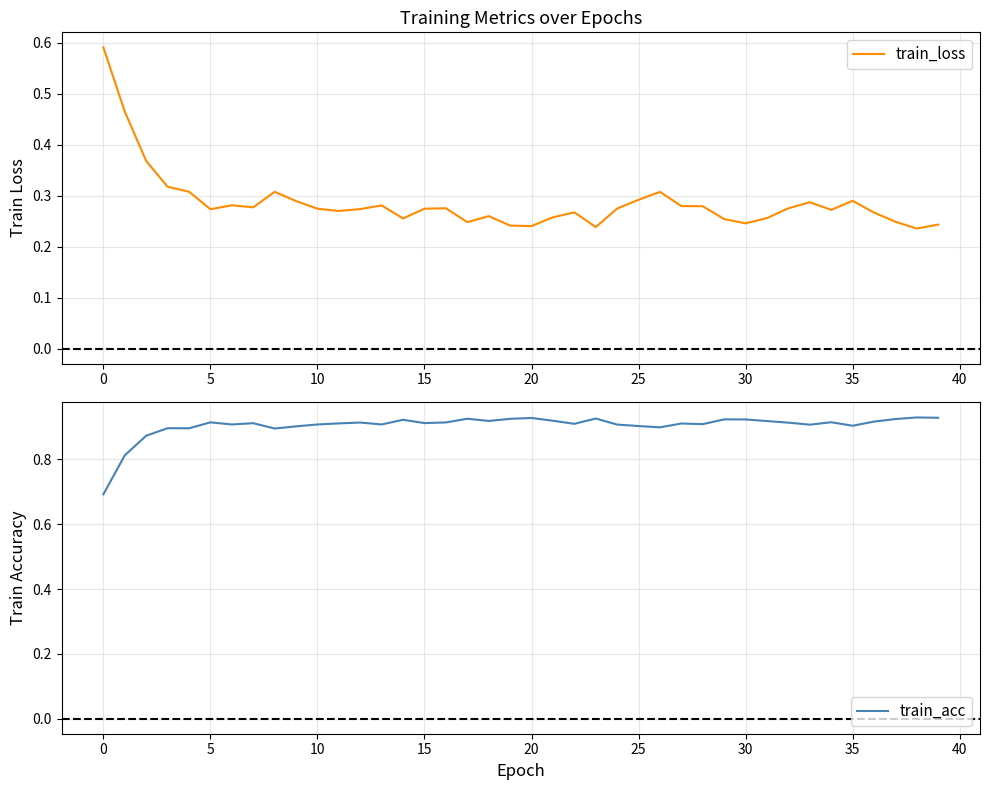

True or false: train_acc and train_loss cross at least once.

False